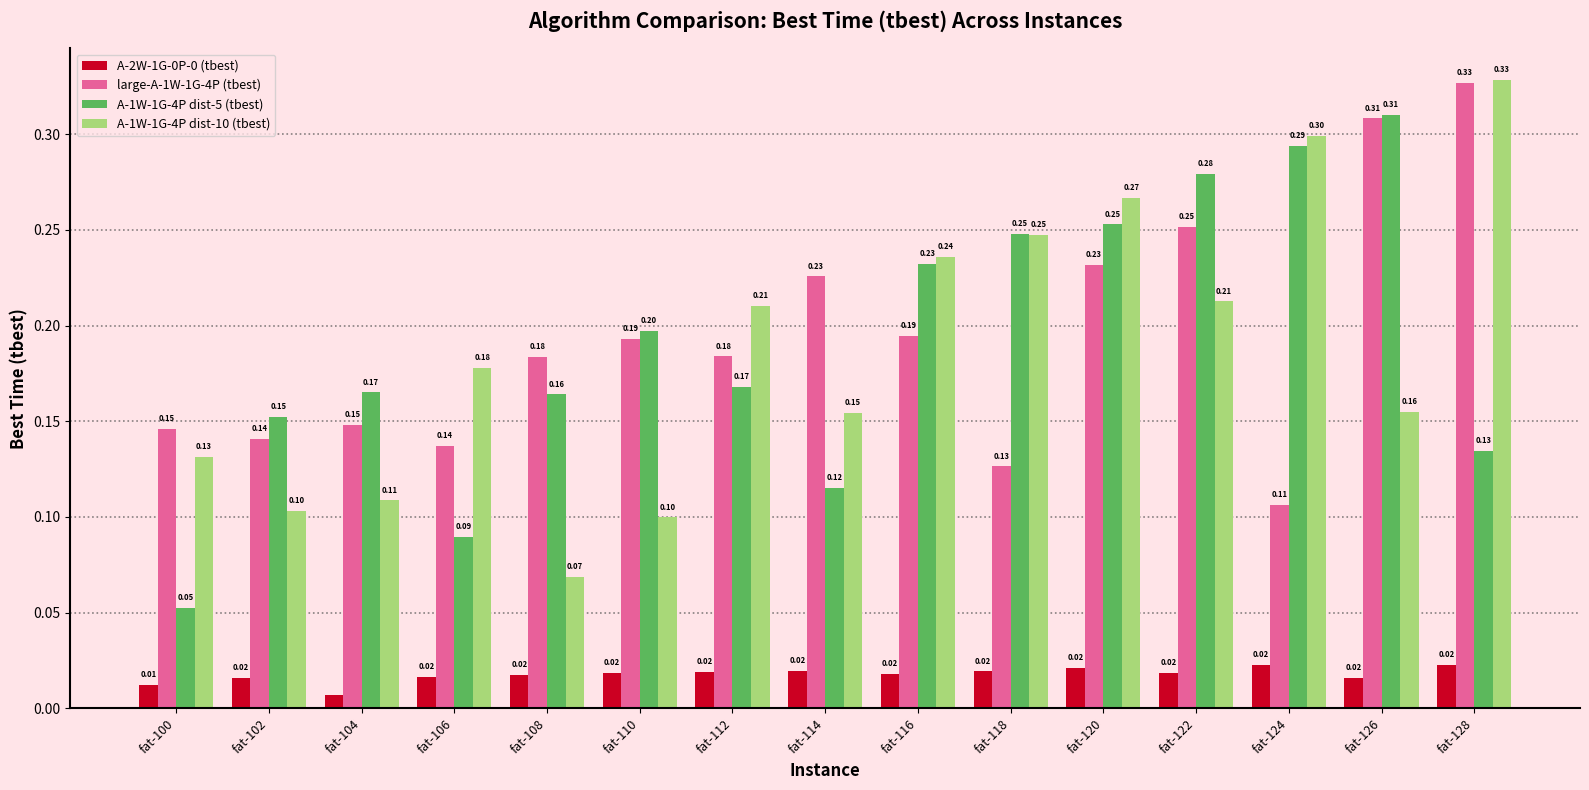

Which series changed the most between fat-114 and fat-116?

A-1W-1G-4P dist-5 (tbest)